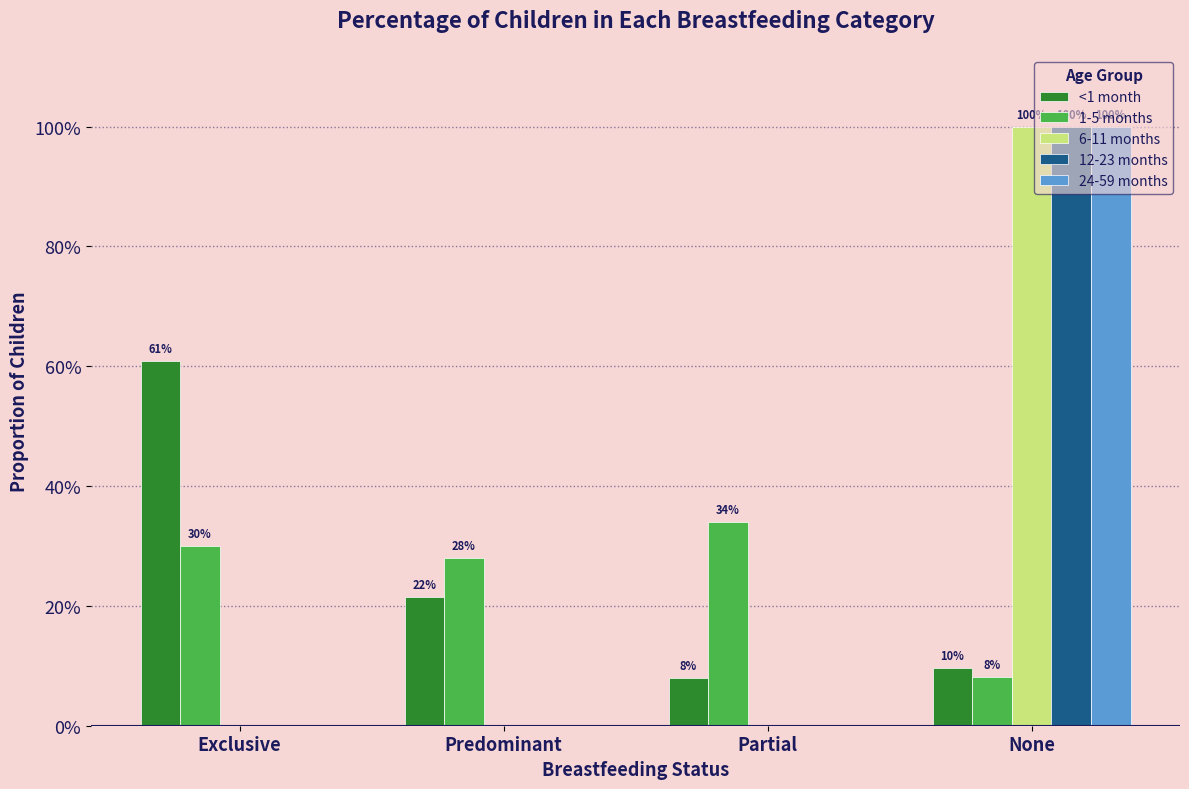

What is the difference between the 12-23 months values at None and Partial?

1.0